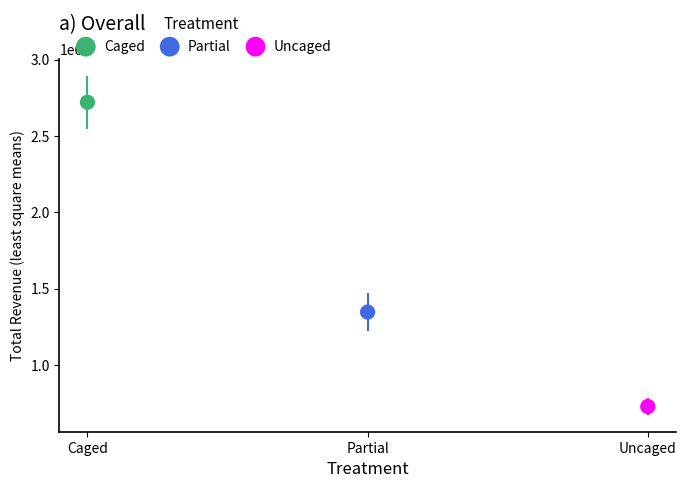

What are all the series names shown in the legend?

Caged, Partial, Uncaged